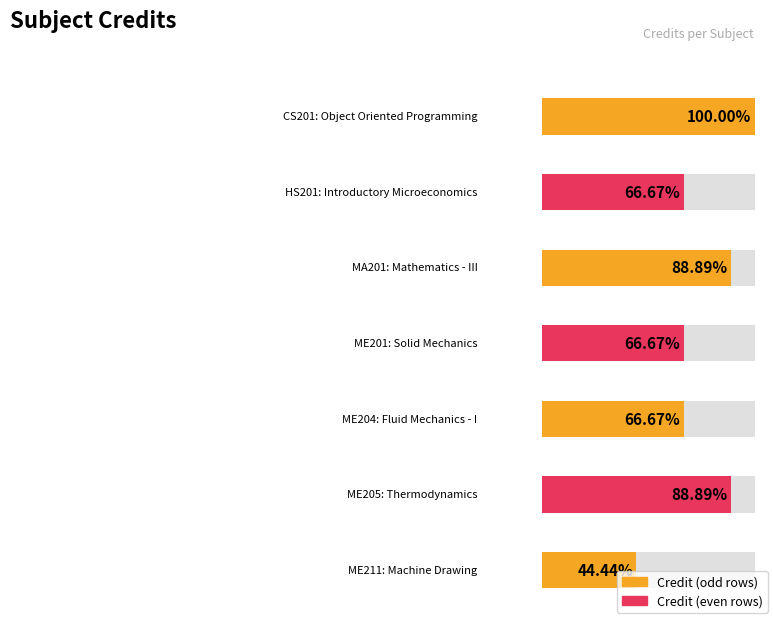

What is the label of the 5th bar from the right?

MA201